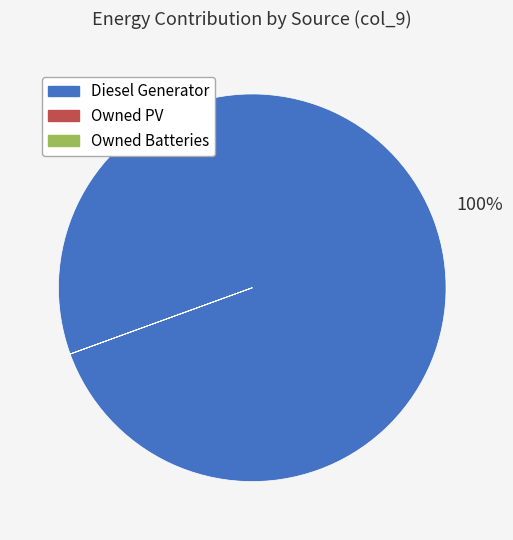

What percentage is the Diesel Generator slice, to the nearest percent?

100%